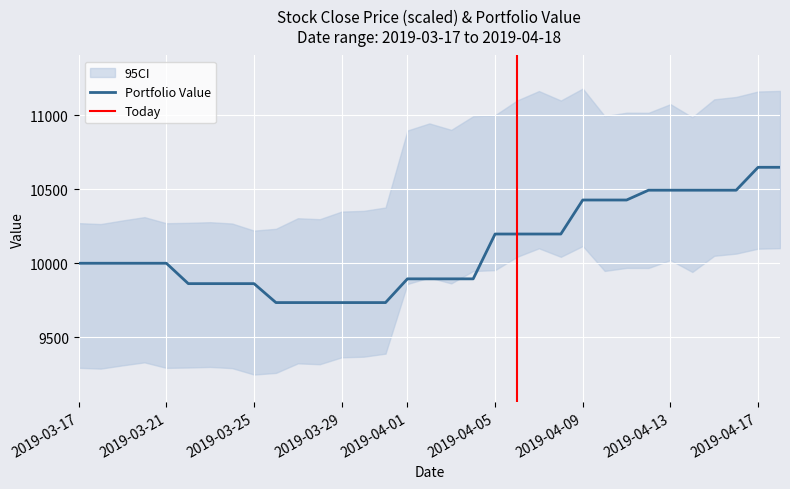

What is the difference between the values at 2019-03-22 and 2019-04-14?

631.8